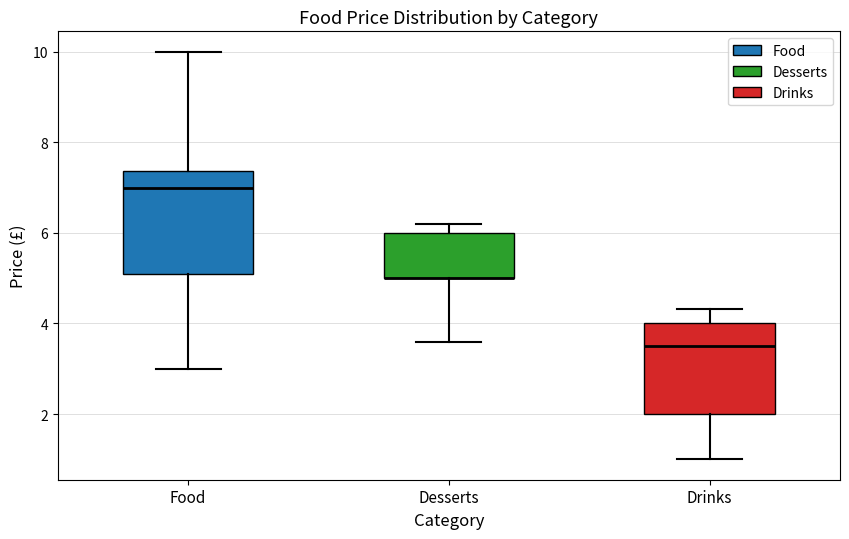

Where does the lower whisker of the box for Desserts end on the y-axis? The values are not printed on the chart, so give them approximately, as read against the axis.

3.6